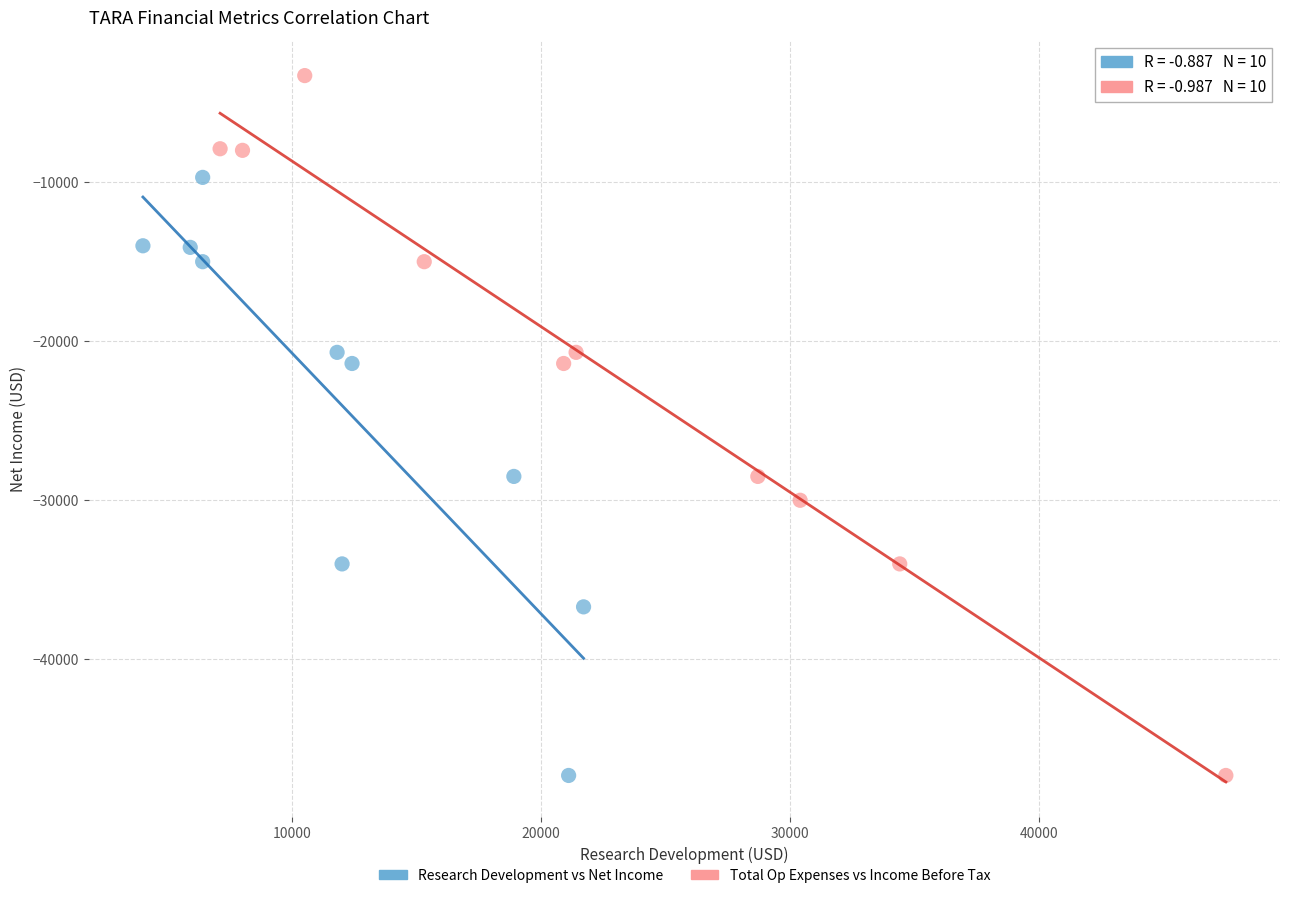

Which series has the widest spread of Y values?

Total Op Expenses vs Income Before Tax